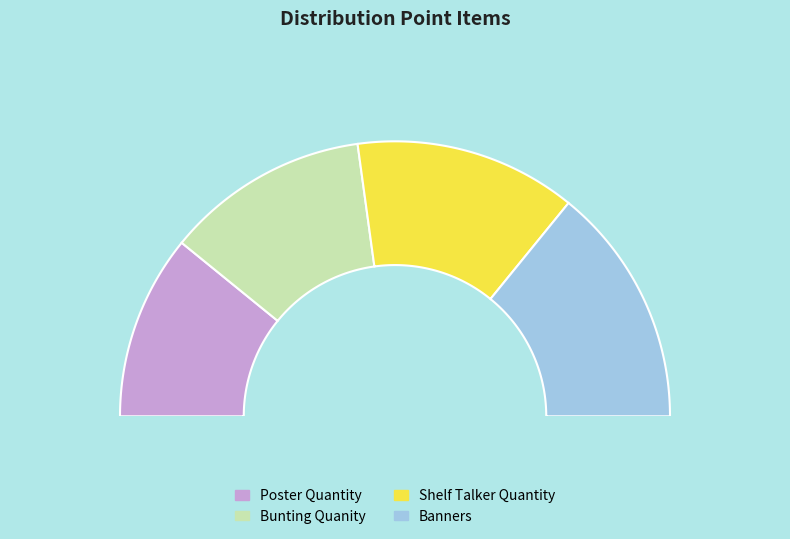

To the nearest percent, what is the difference between the Bunting Quanity and Poster Quantity slice percentages?

2%